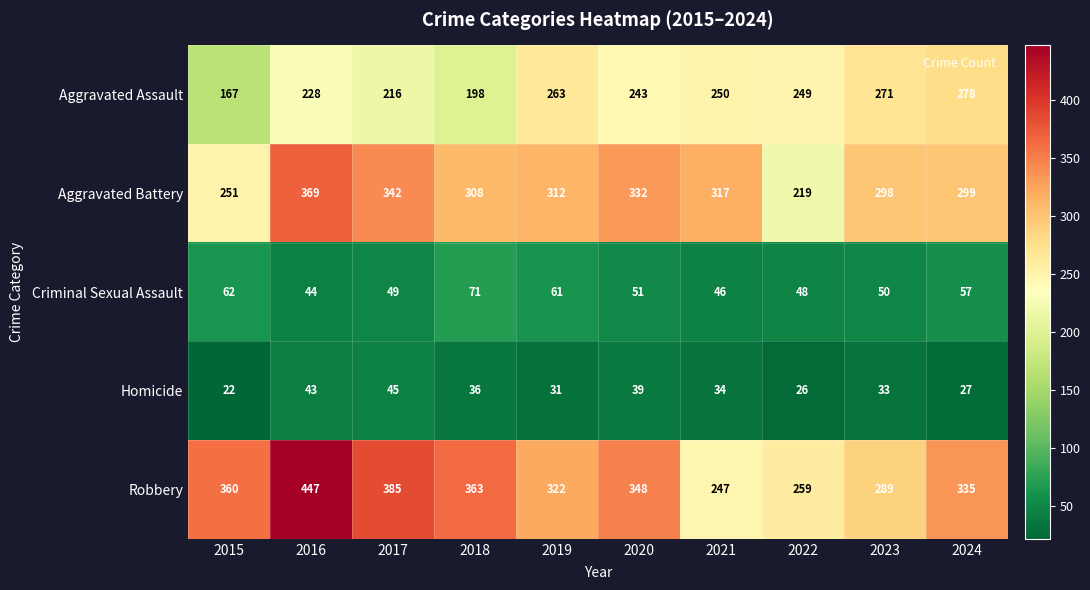

Which series changed the most between 2019 and 2024?

Aggravated Assault